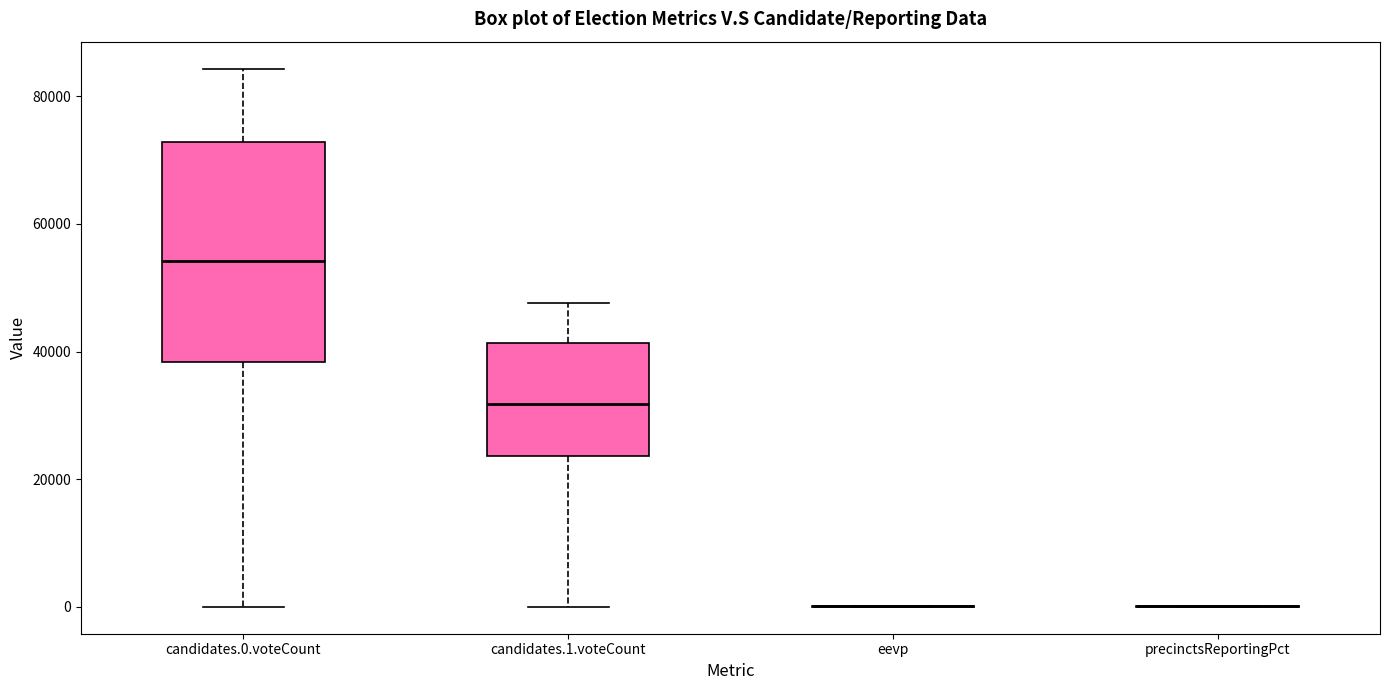

Which box is the tallest, from its lower edge to its upper edge?

candidates.0.voteCount